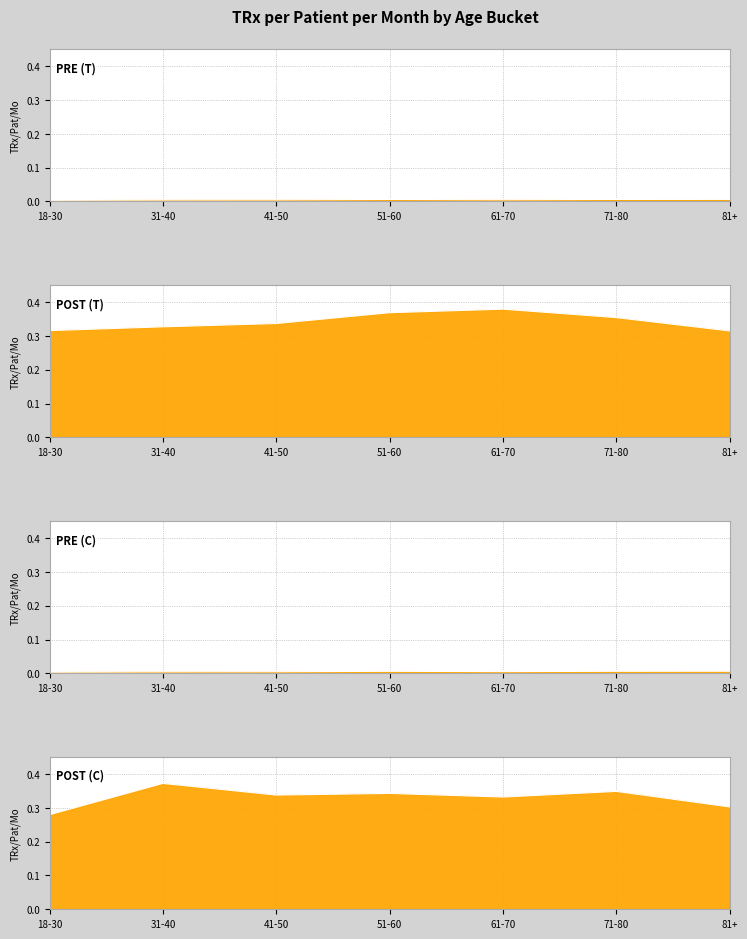

At which label does POST (C) reach its minimum?

18-30